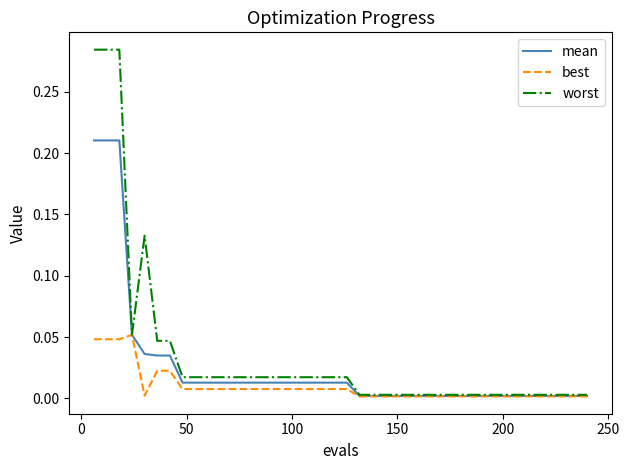

Rank the series by their maximum value, from lowest to highest.

best, mean, worst